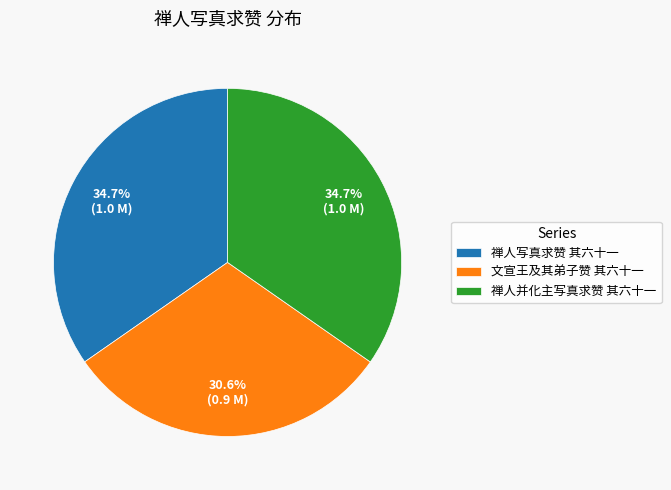

The 禅人写真求赞 其六十一 slice represents 26% of the pie. True or false?

False